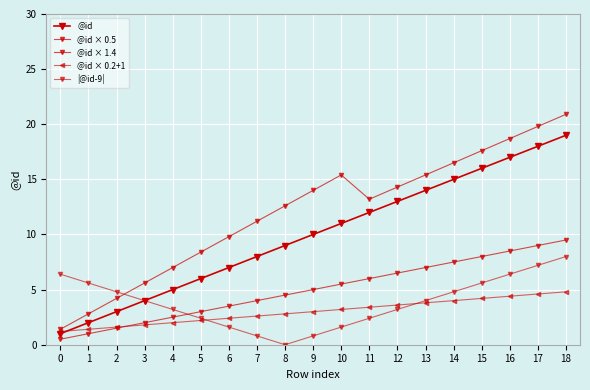

How many lines are shown in the chart?

5